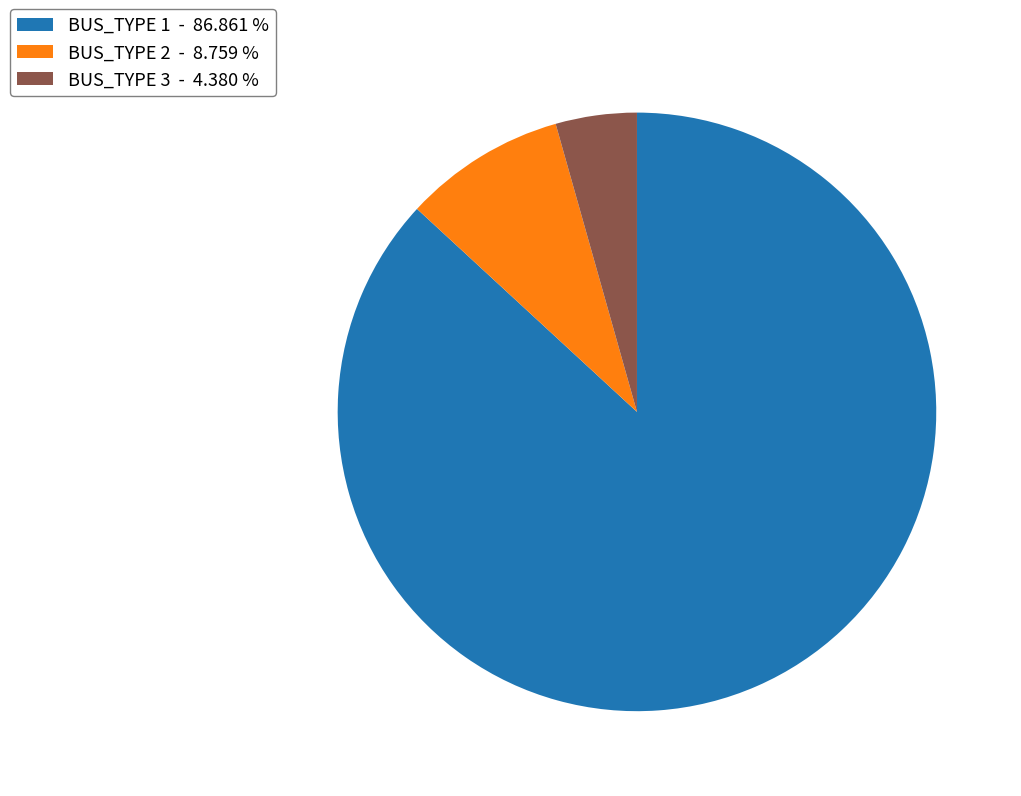

Combined, do BUS_TYPE 1 - 86.861 % and BUS_TYPE 2 - 8.759 % account for over 50%?

Yes